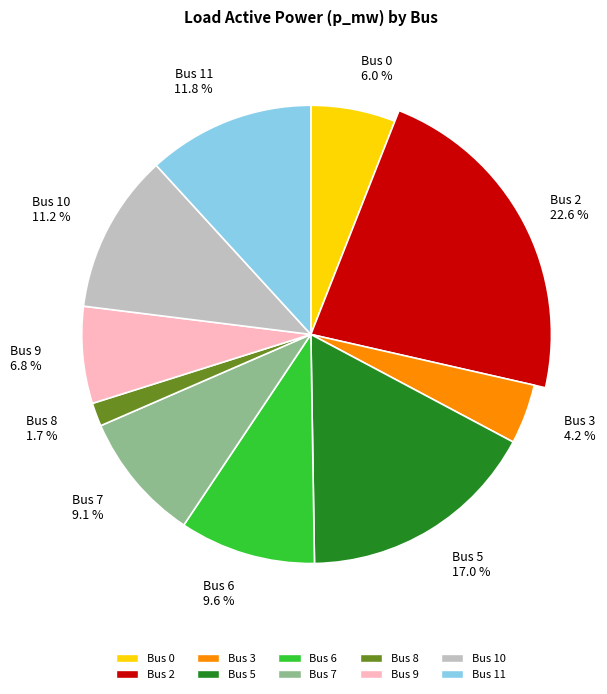

To the nearest percent, what is the combined percentage of Bus 11 and Bus 10?

23%